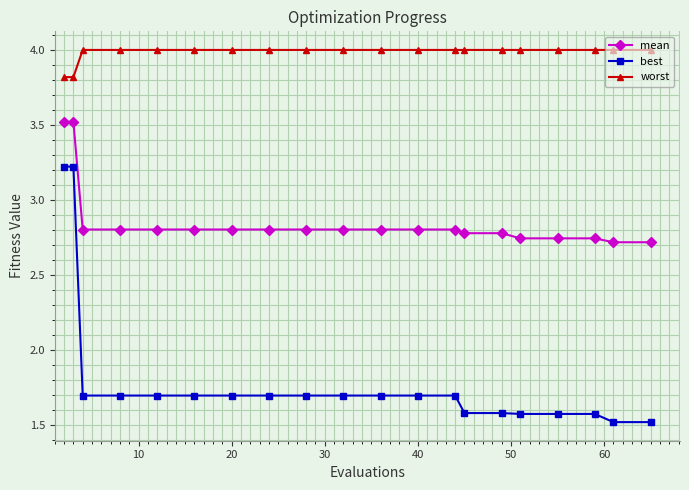

What is the maximum value shown in the chart?

4.0